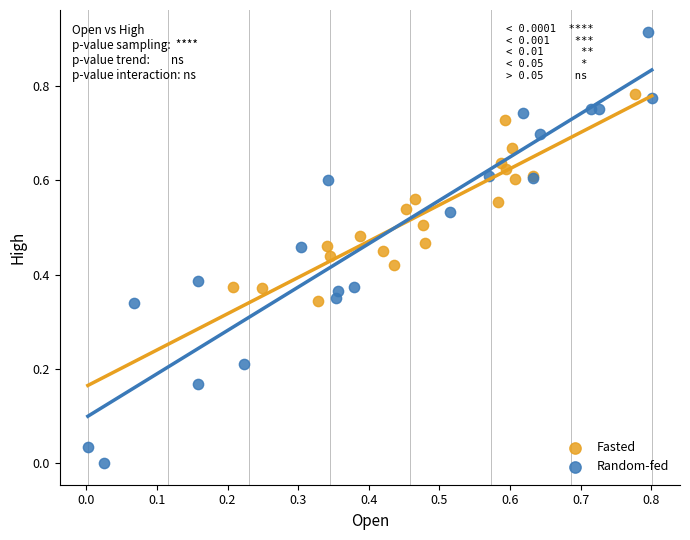

Which series has the largest Y range (max minus min)?

Random-fed